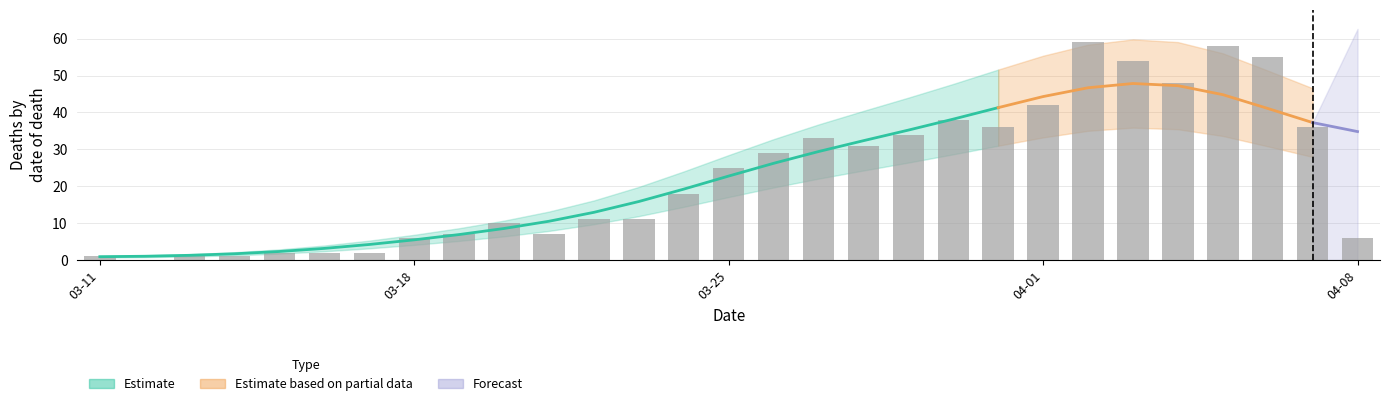

What is the label of the 10th bar from the right?

2020-03-30